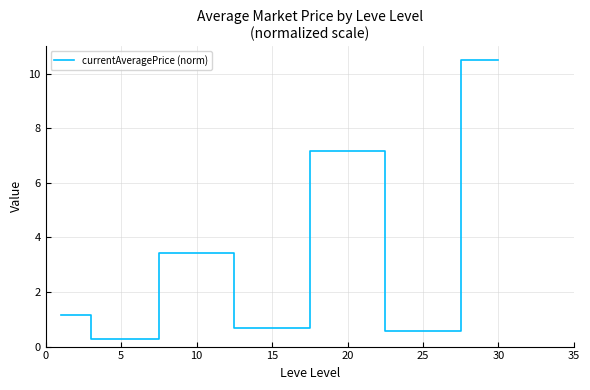

What is the smallest value displayed?

0.3